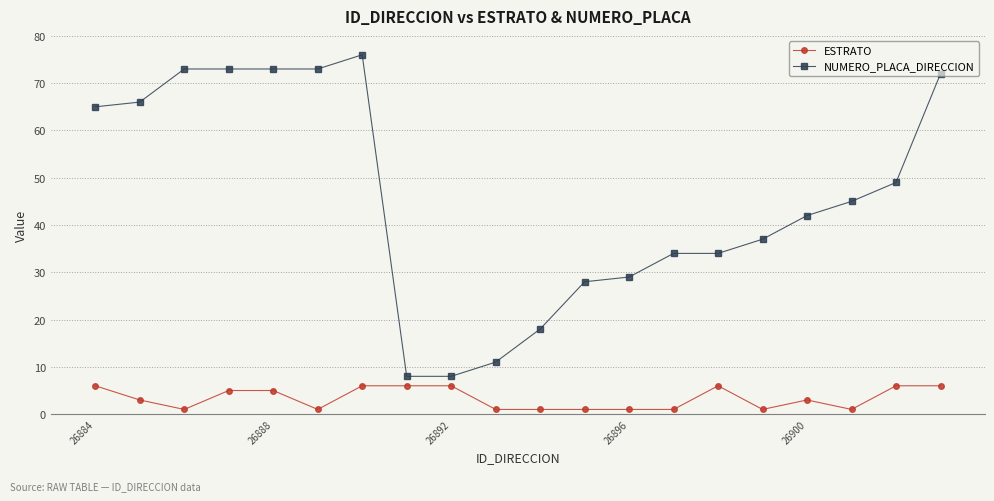

List the series in order of their overall mean, lowest first.

ESTRATO, NUMERO_PLACA_DIRECCION